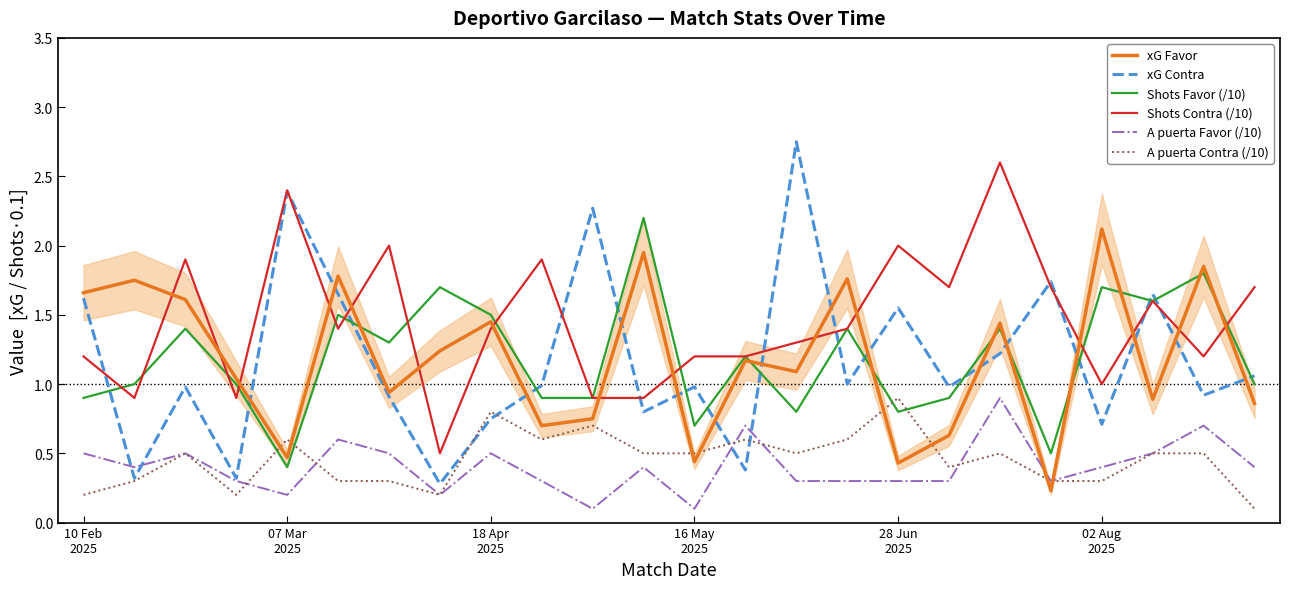

True or false: A puerta Favor (/10) and Shots Favor (/10) intersect in this chart.

False